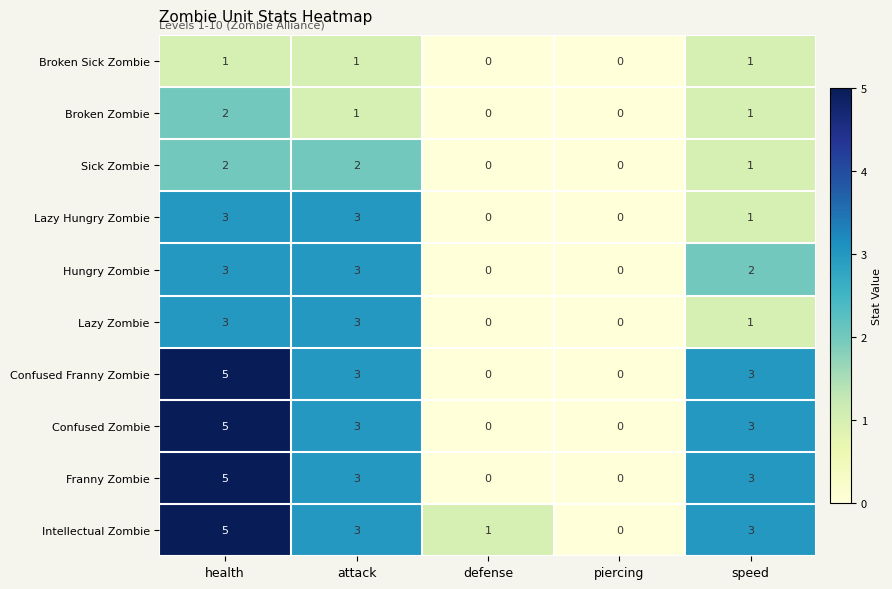

How many Intellectual Zombie values are between 1 and 3?

3